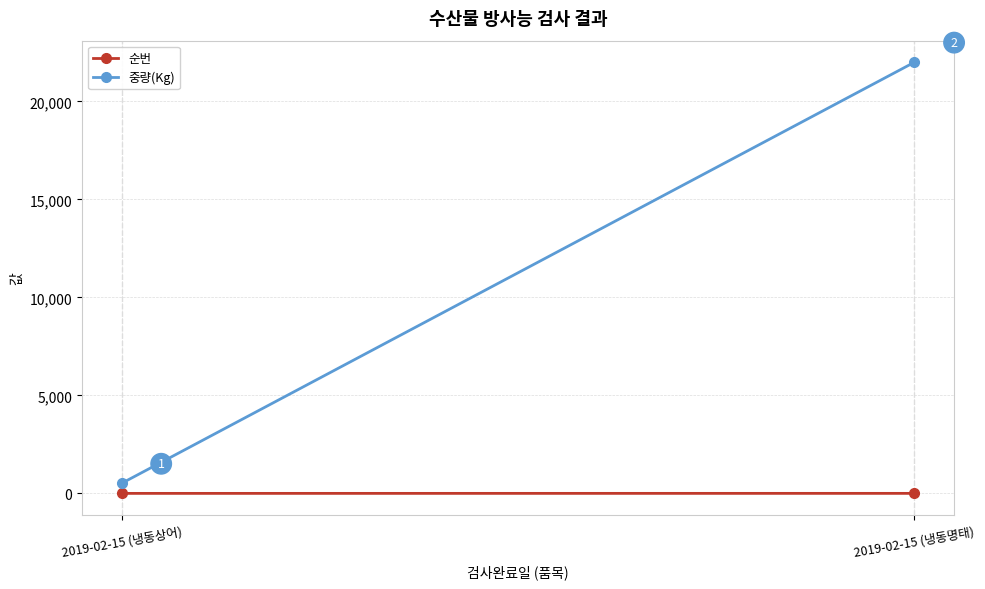

What are all the series names shown in the legend?

순번, 중량(Kg)